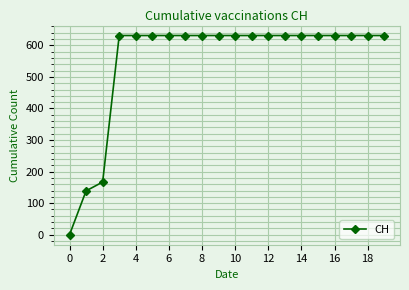

Is this an area chart (filled region under the line)?

No